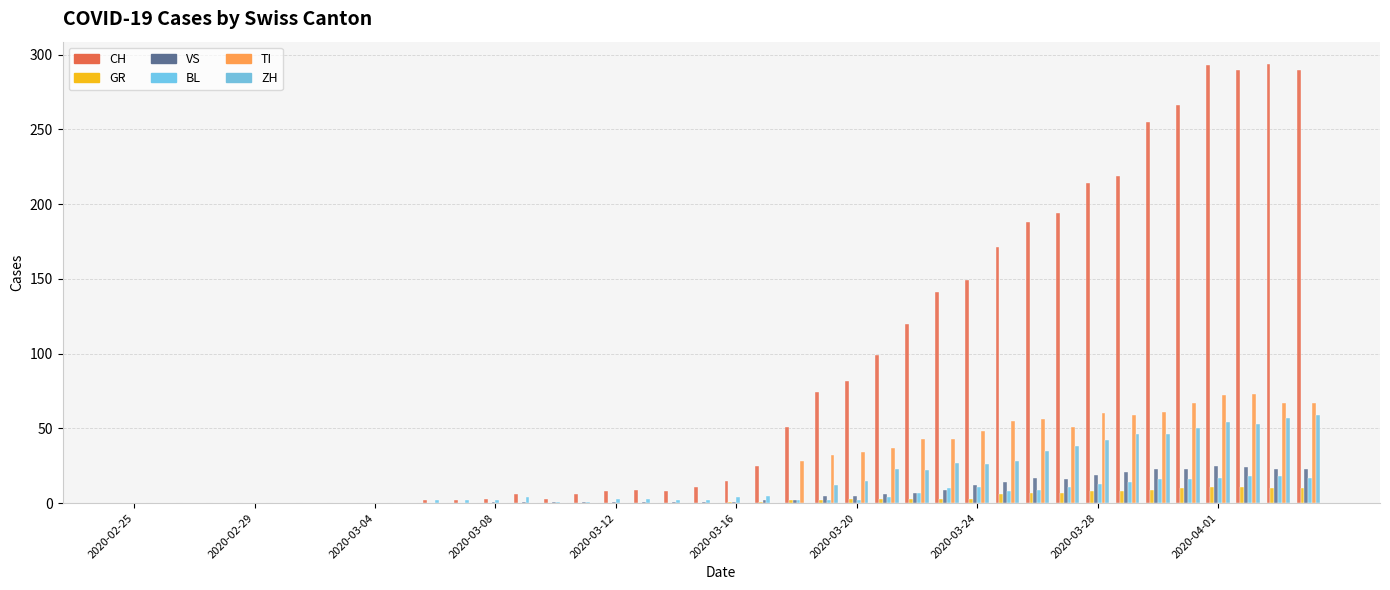

Are the bars horizontal?

No